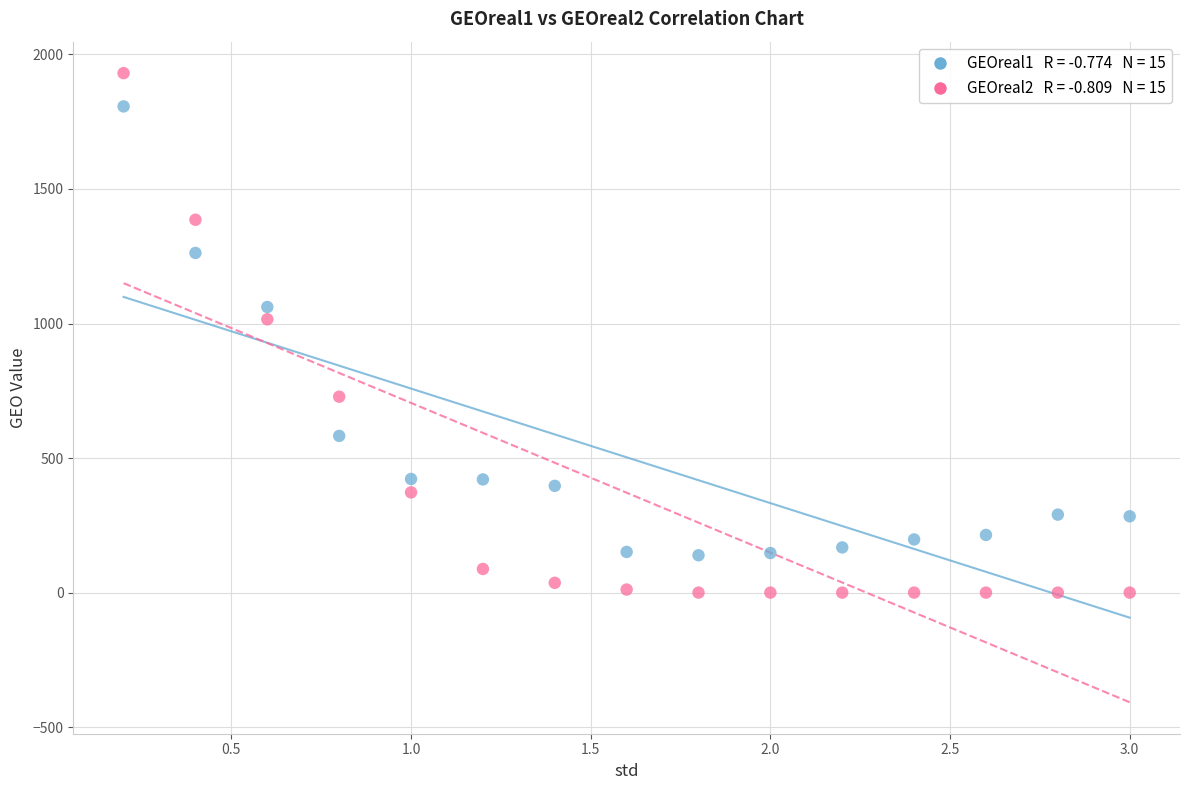

Across all data points, what is the range of Y values (max minus min)?

1930.5